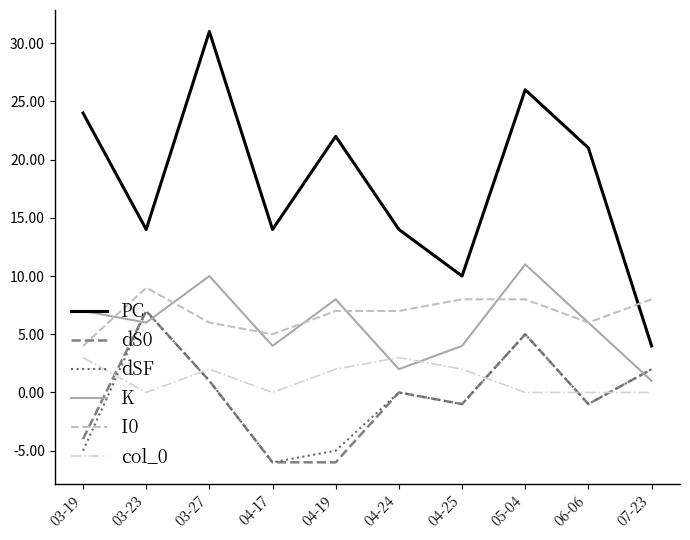

What is the minimum value shown in the chart?

-6